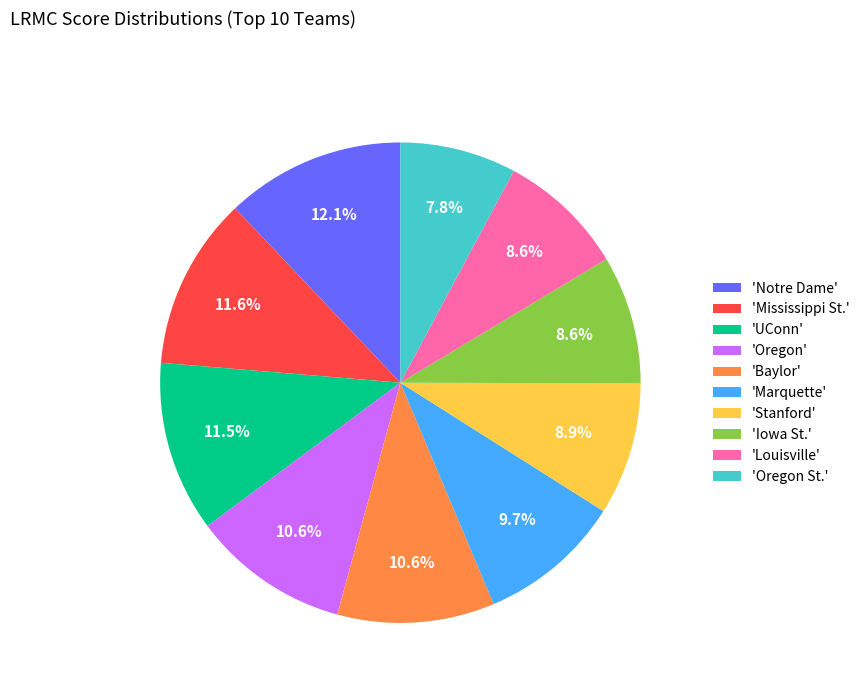

Which slice is the smallest?

'Oregon St.'